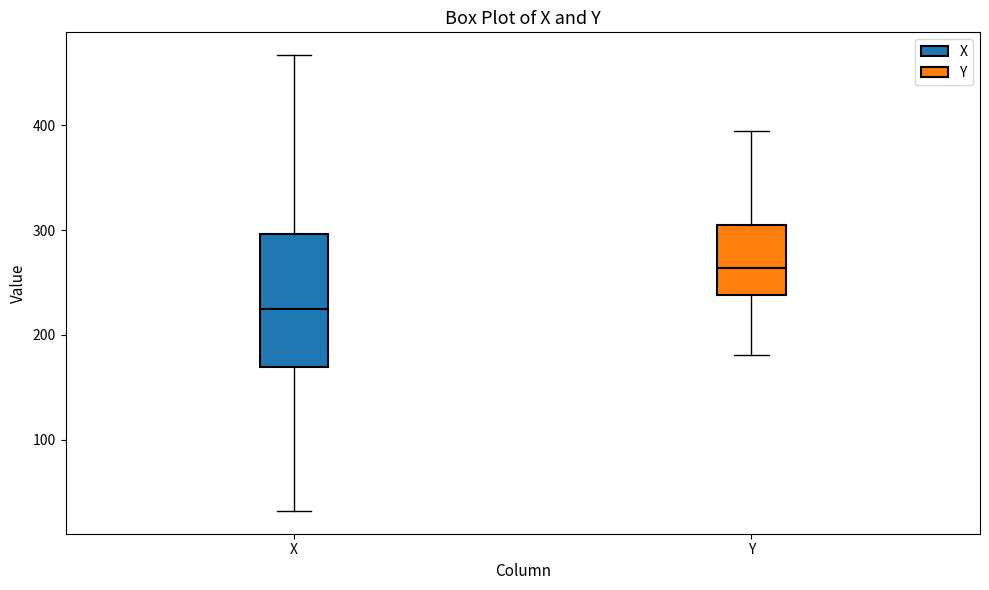

Where is the lower edge of the box for X on the y-axis? The values are not printed on the chart, so give them approximately, as read against the axis.

170